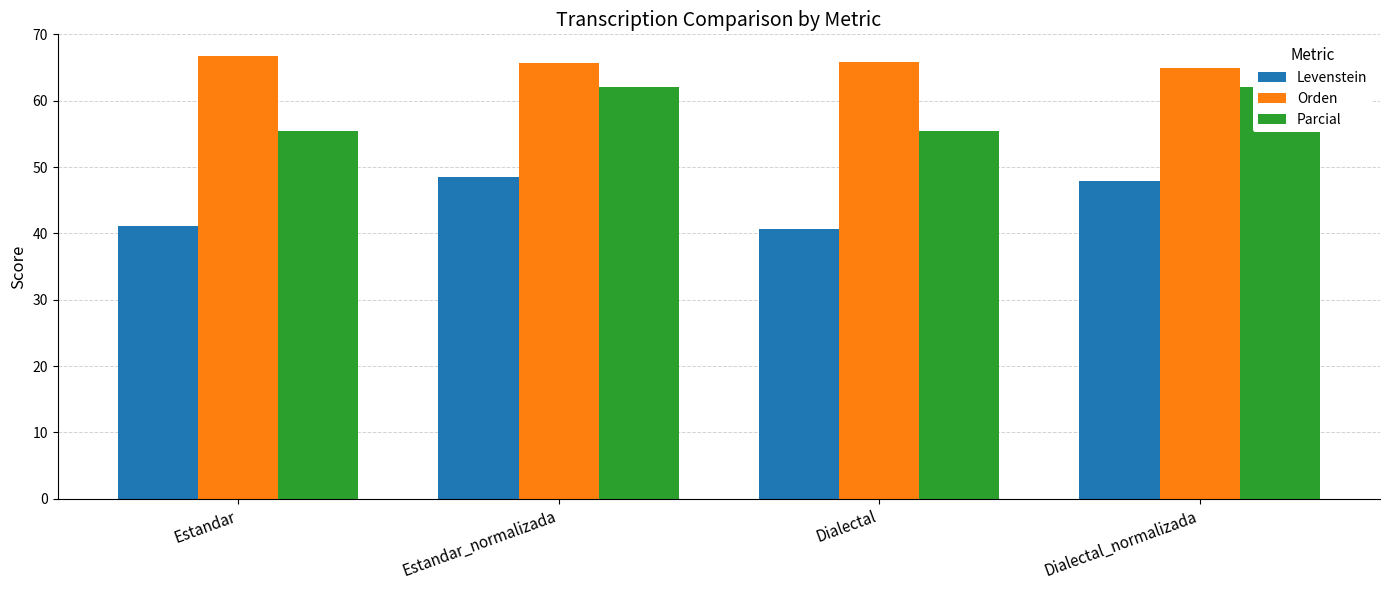

Where does the Orden series first go above 65?

Estandar